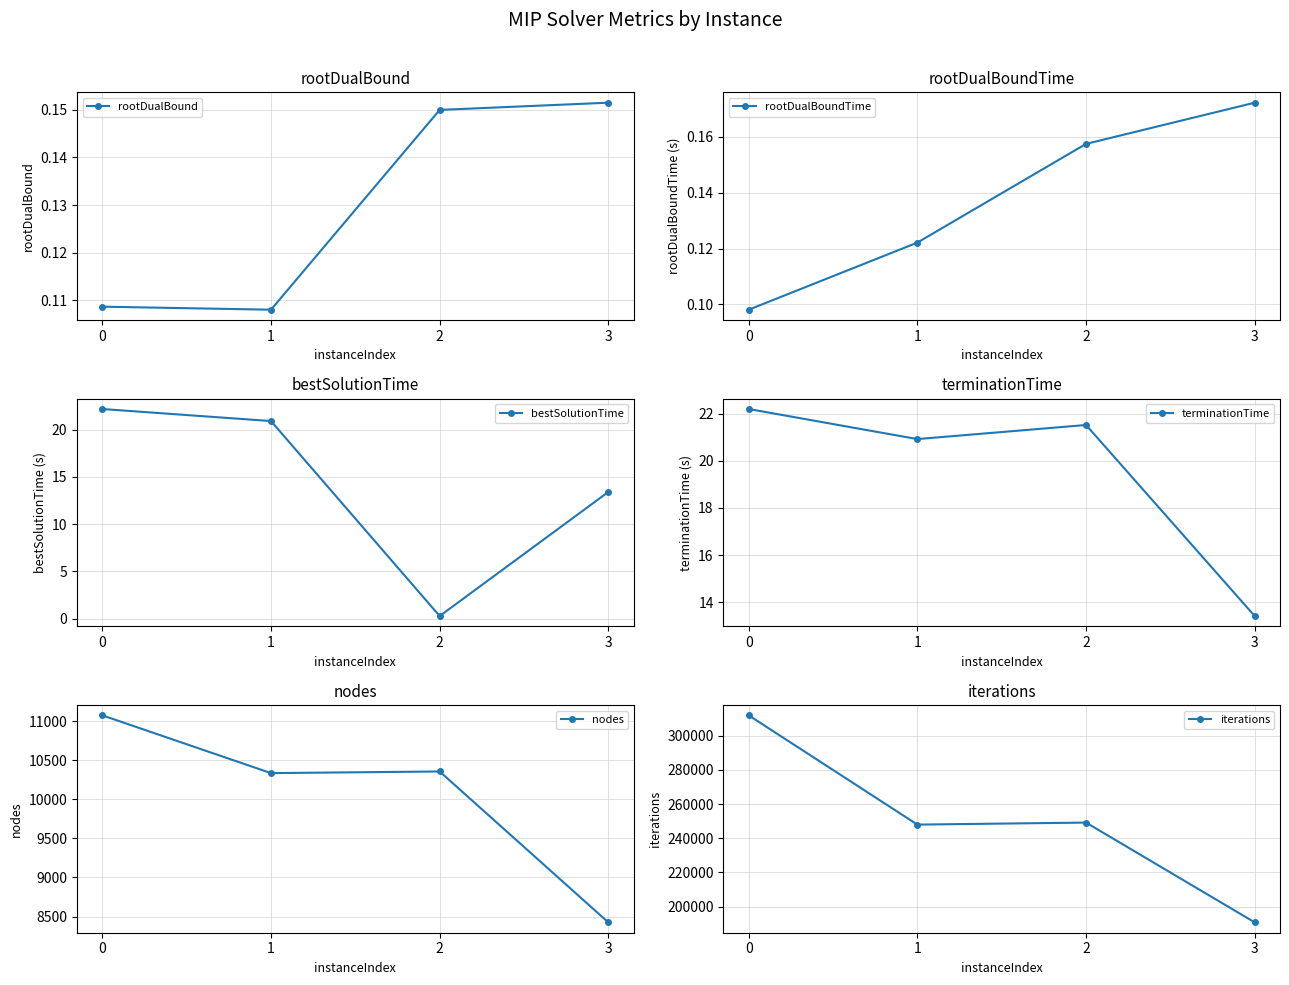

How many lines are shown in the chart?

6